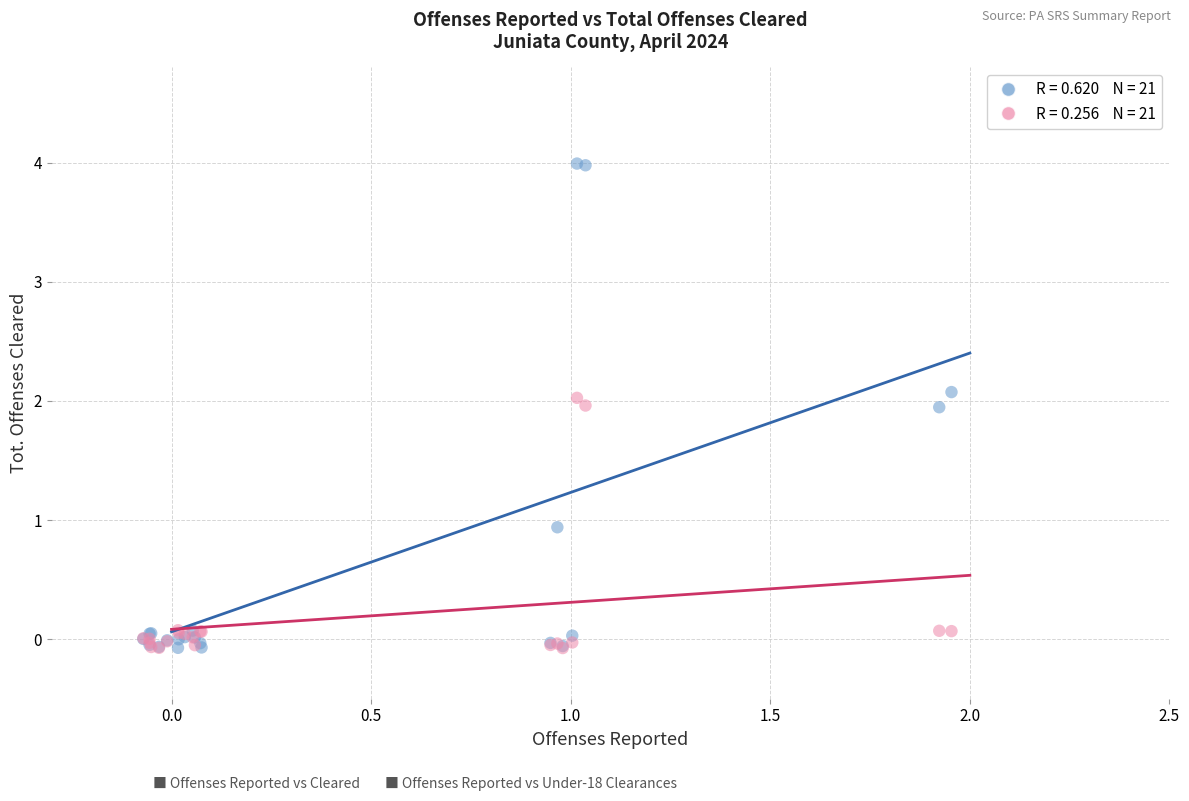

Across all series, what Y value is closest to 1?

0.9